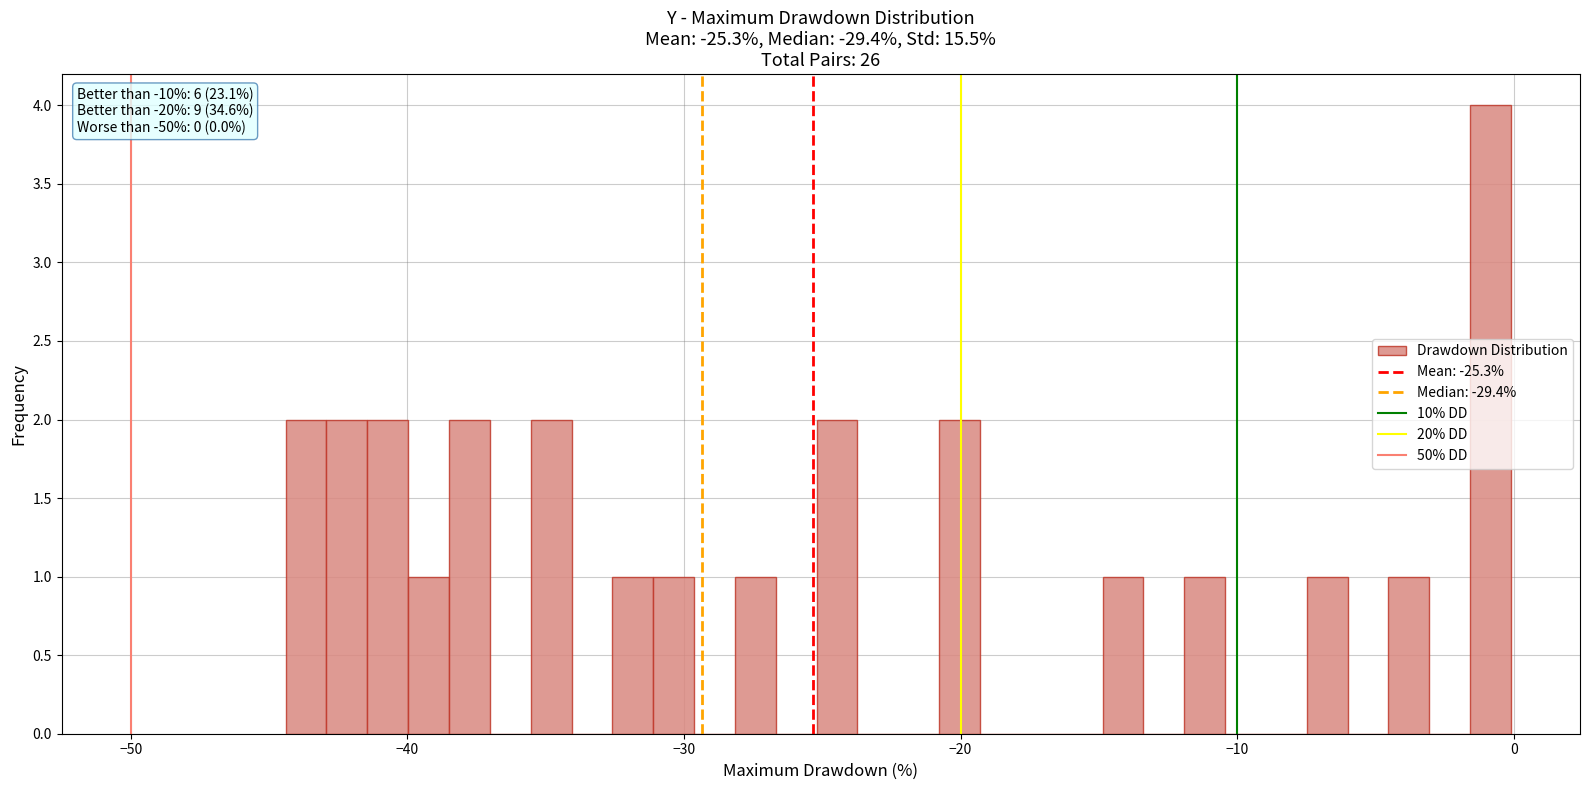

Read against the x-axis, roughly where is the centre of the tallest bar?

-1